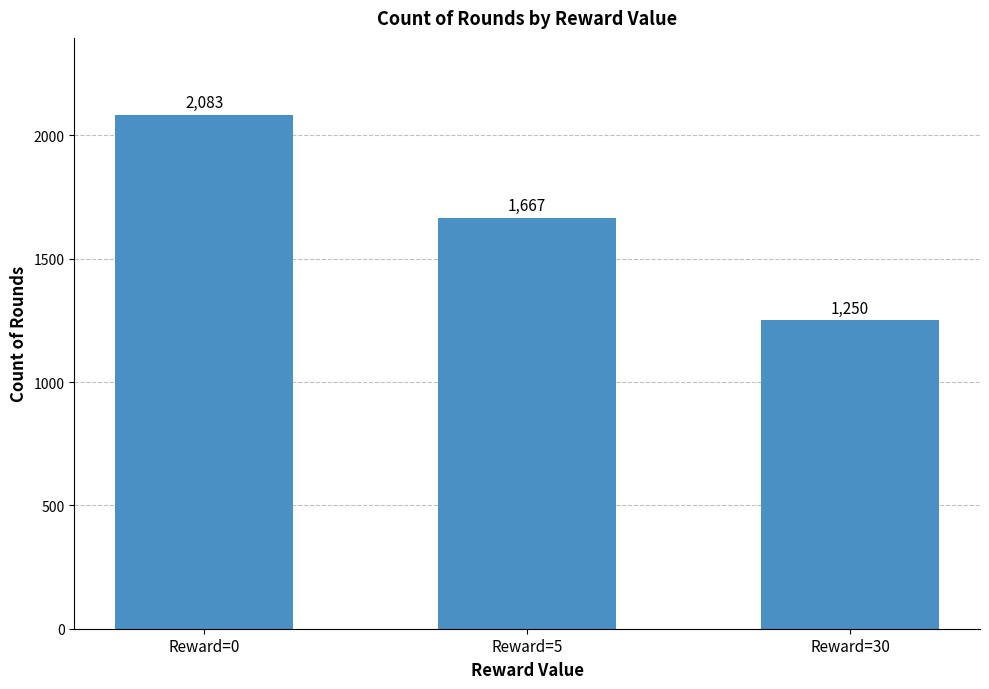

What is the sum of all values?

5000